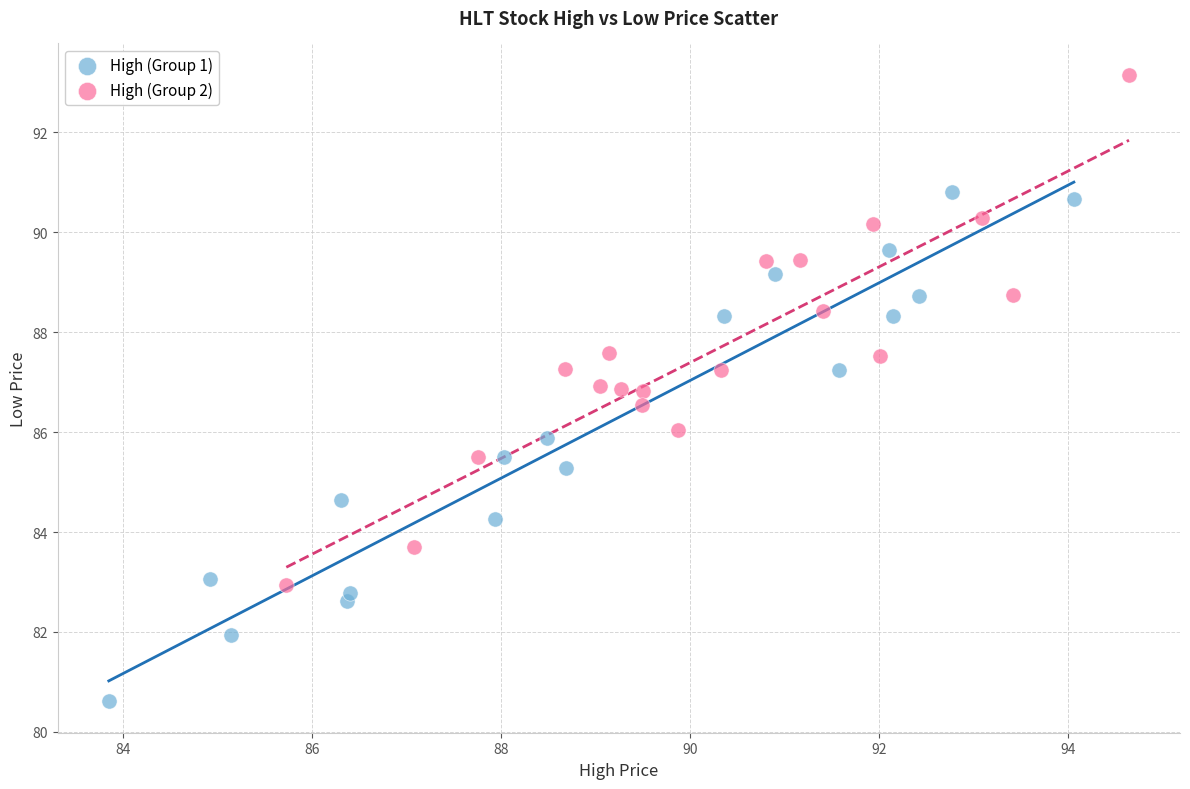

Which series reaches the maximum Y coordinate?

High (Group 2)